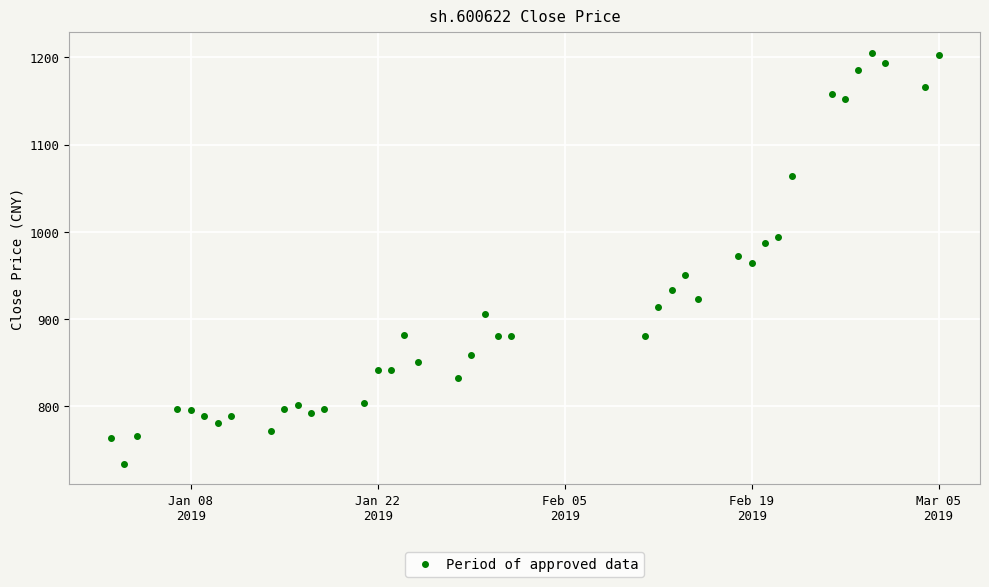

How many values exceed 880?

21